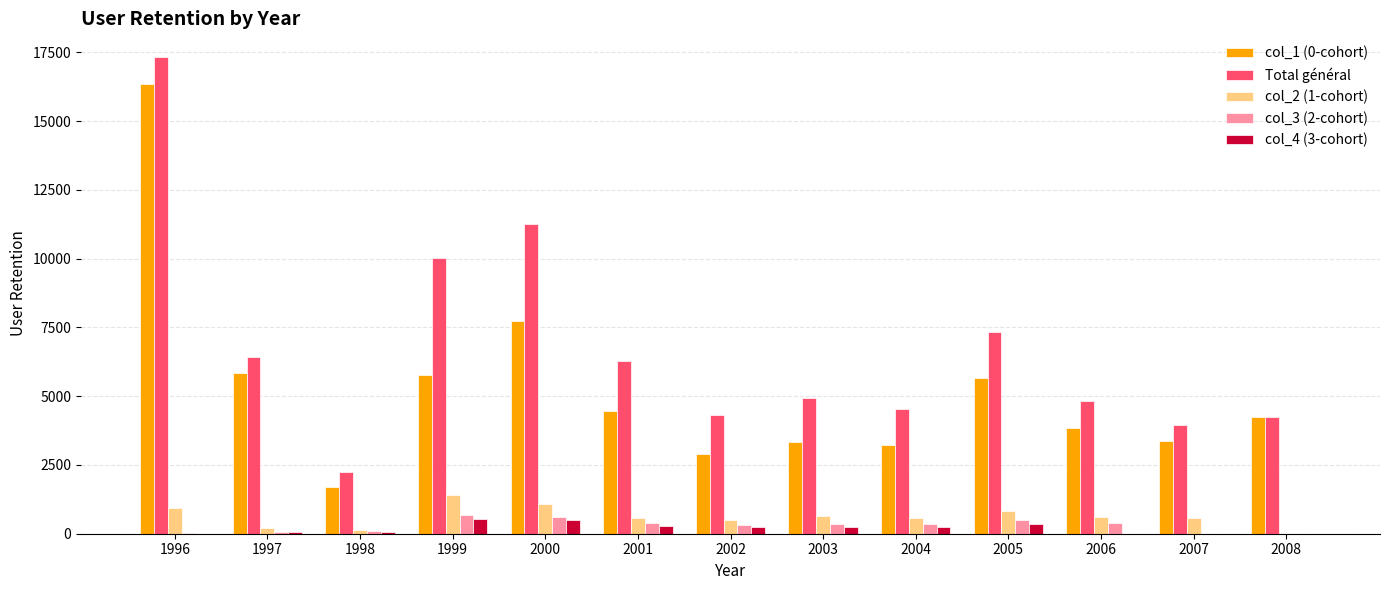

How many categories are shown in the chart?

13